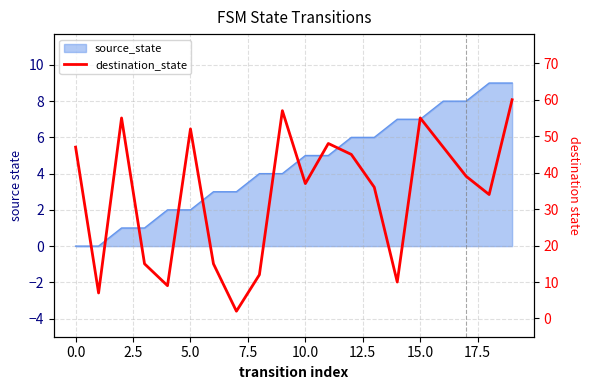

The chart shows a value of 30 at 16. True or false?

False